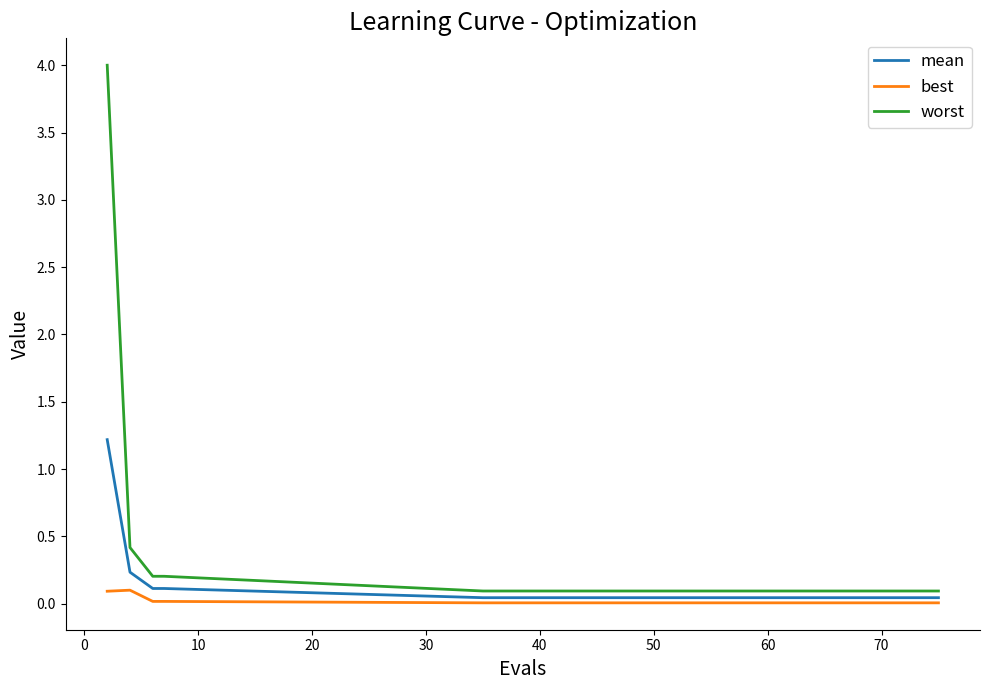

Which series has the largest range (max minus min)?

worst